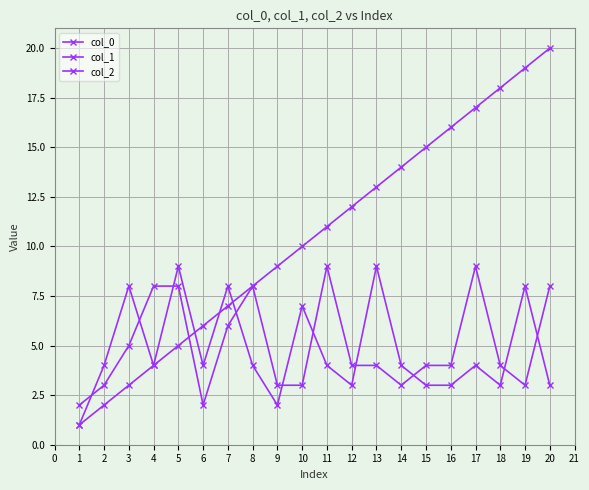

Which series has the largest total across all categories?

col_0